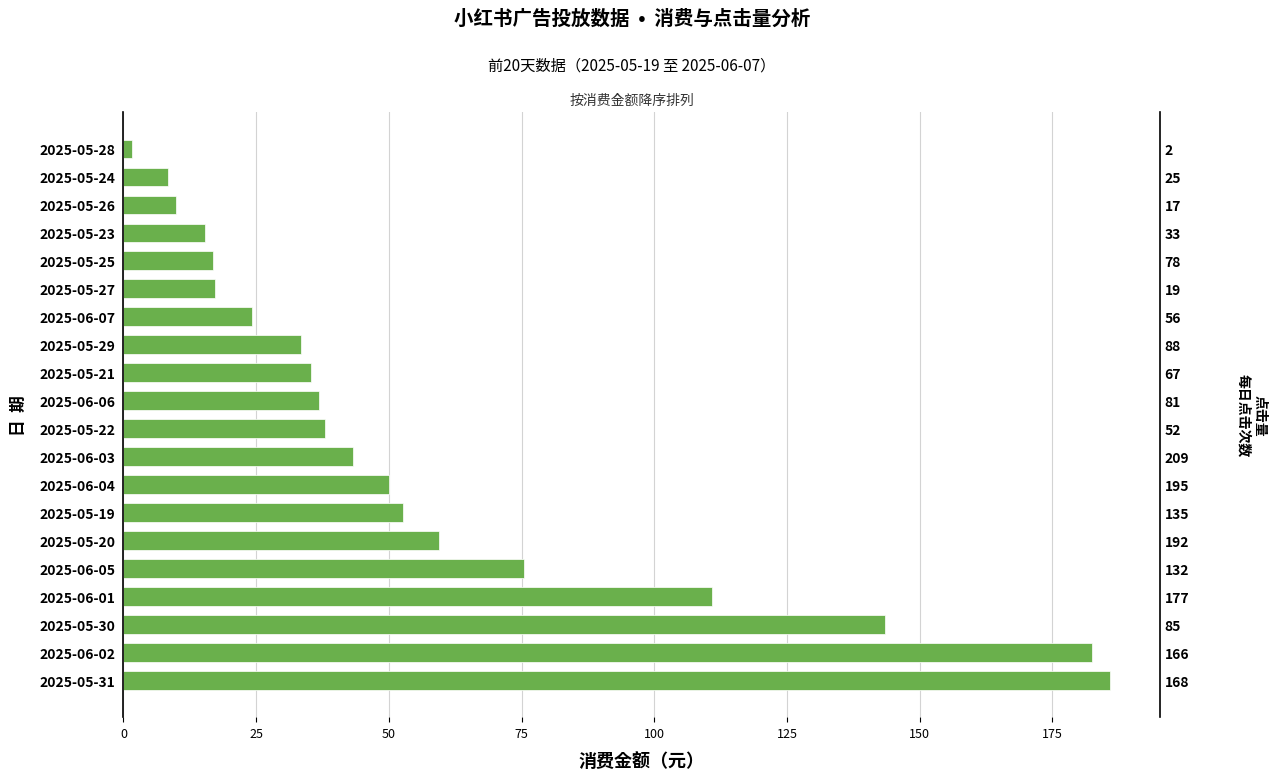

What is the minimum value shown in the chart?

1.7